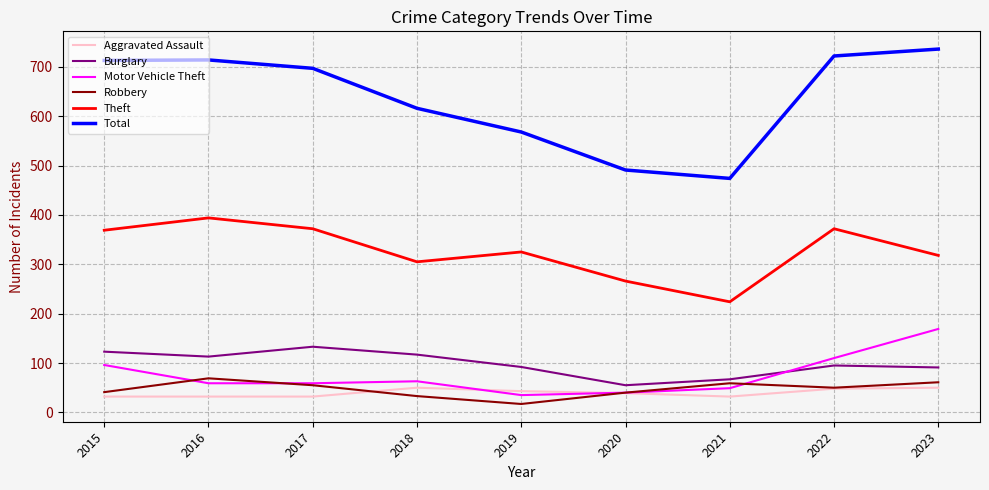

What is the spread (max minus min) of values at 2021?

442